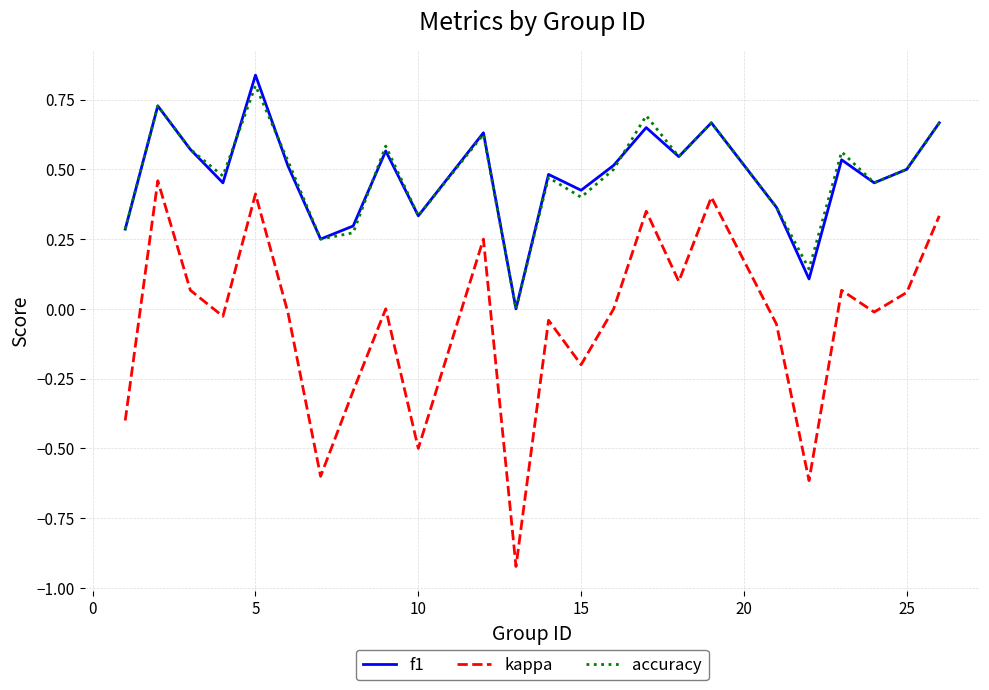

Which series has the widest spread of values?

kappa